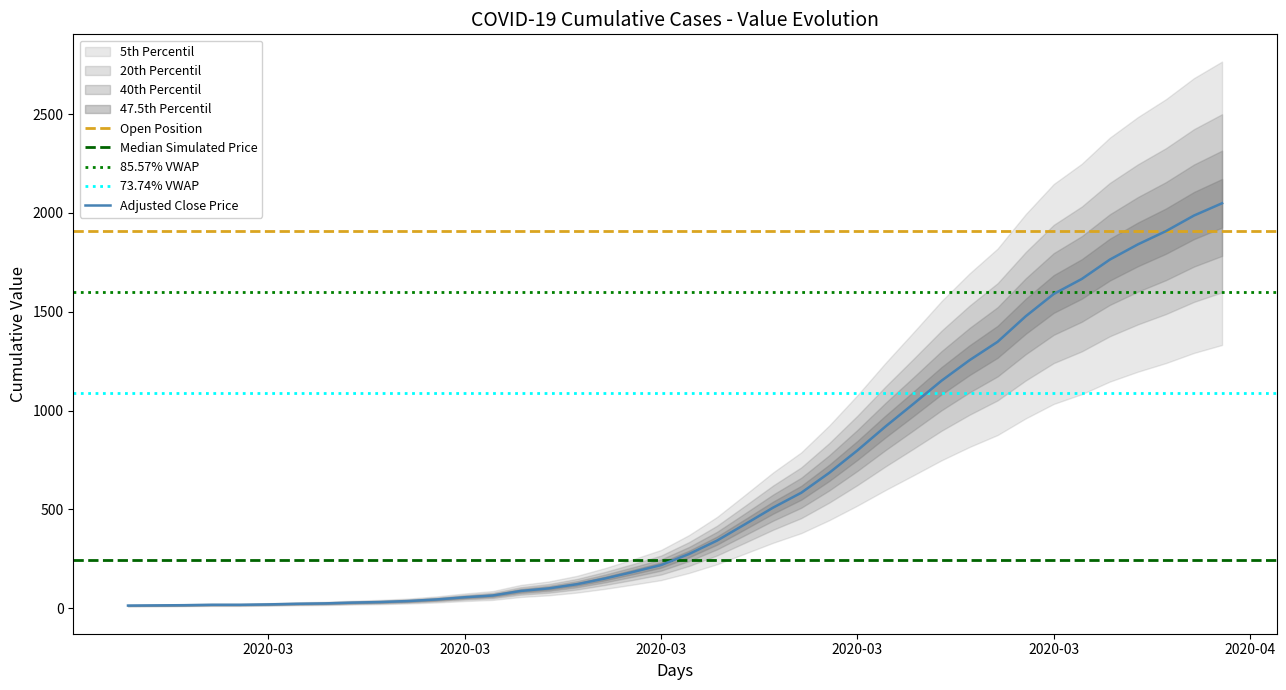

Reading left to right, transcribe all the data shown in this chart.

13	14	15	17	17	19	22	24	28	31	36	44	55	64	87	100	121	150	183	218	274	342	425	509	584	685	798	919	1034	1151	1255	1348	1477	1590	1666	1764	1841	1908	1987	2049